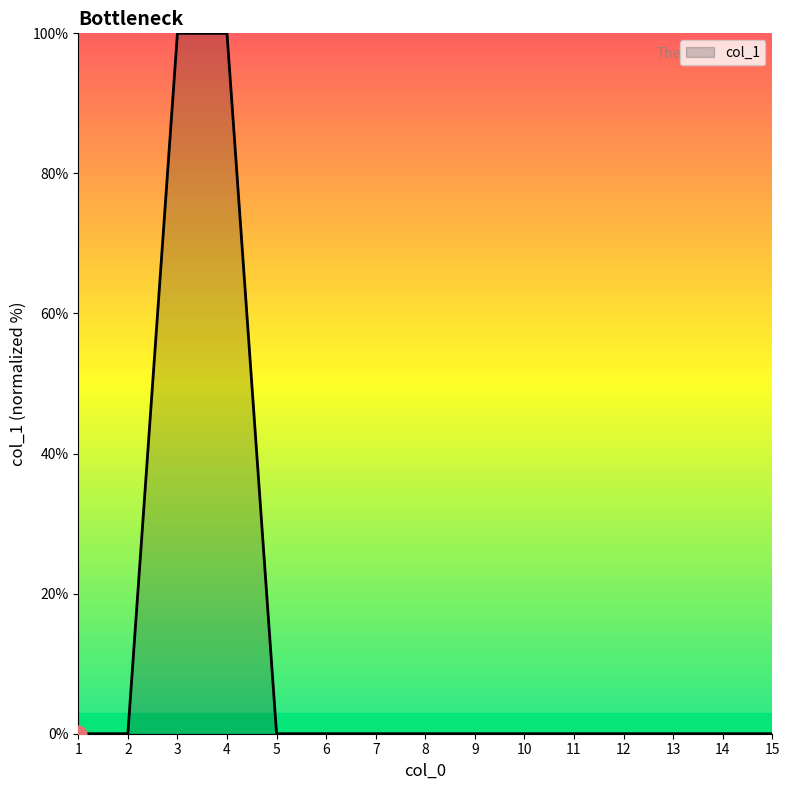

The value at 8 is 0.0. True or false?

True